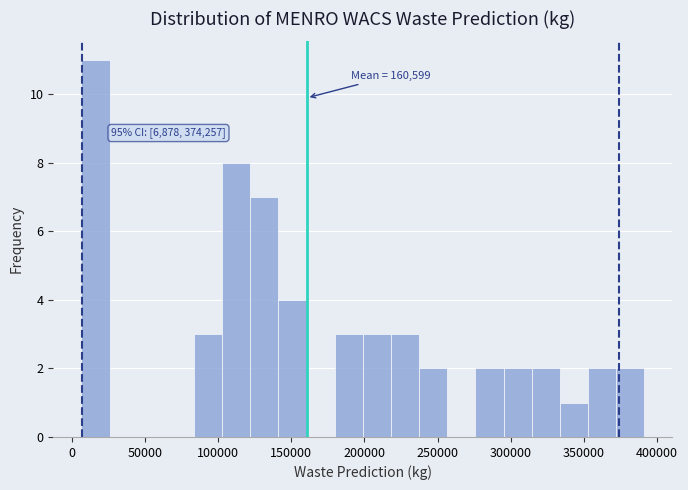

Read against the x-axis, roughly where is the centre of the tallest bar?

15000